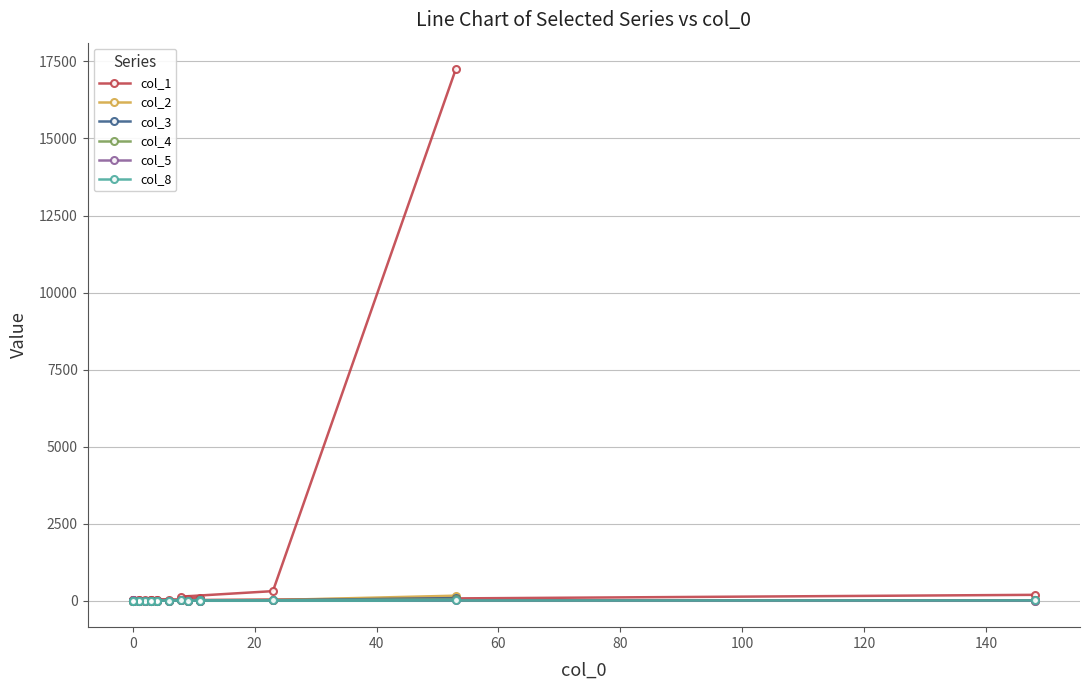

True or false: col_4 and col_1 intersect in this chart.

False